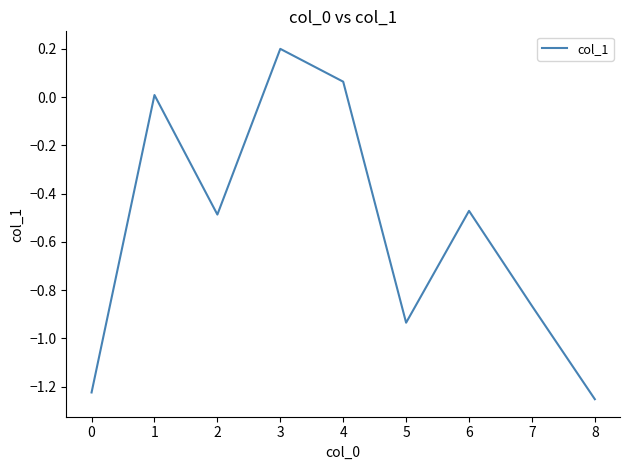

Which has a higher value, 3 or 8?

3